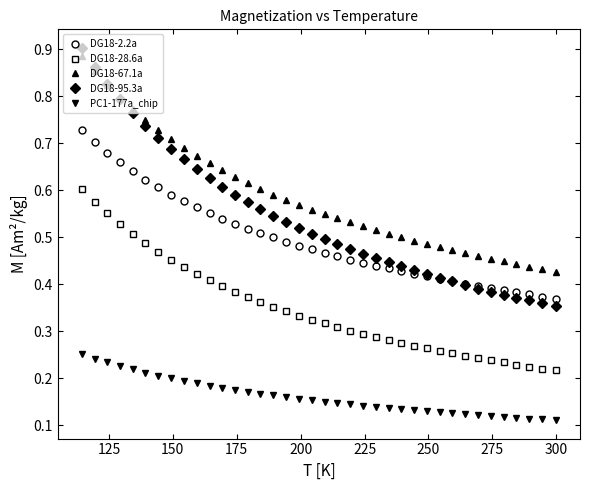

How many PC1-177a_chip values are between 0 and 1?

38